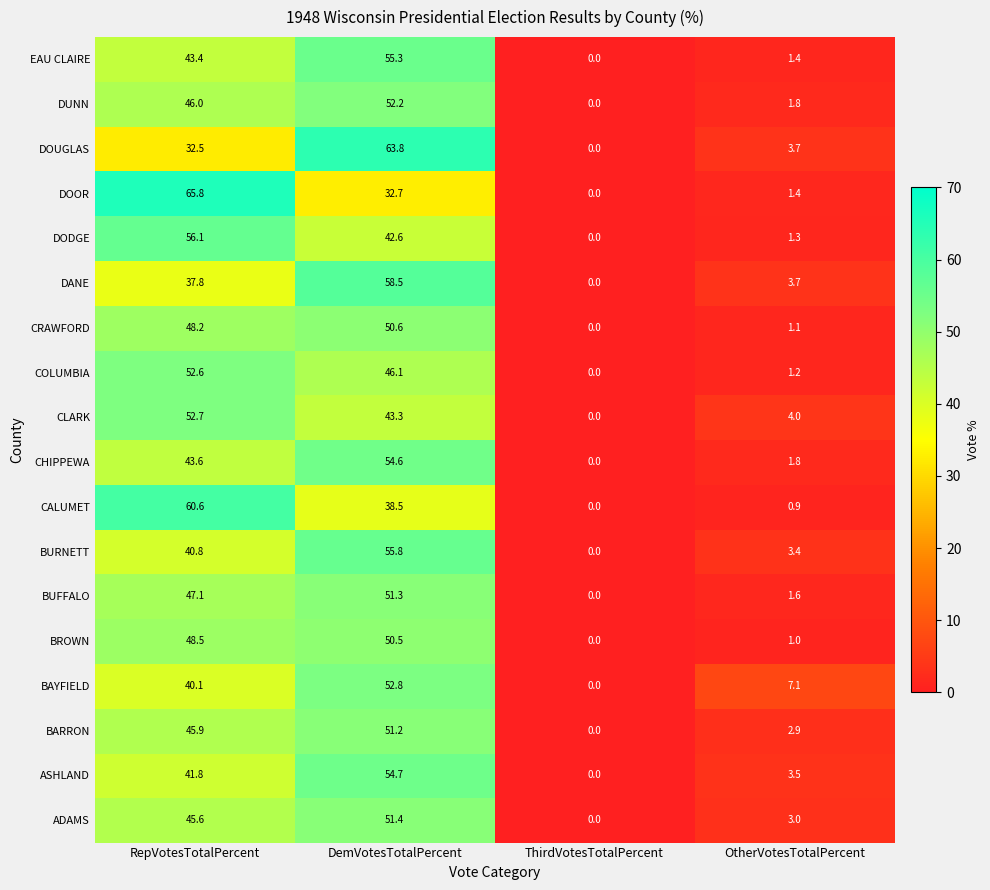

At which category is the sum across all series the highest?

DemVotesTotalPercent